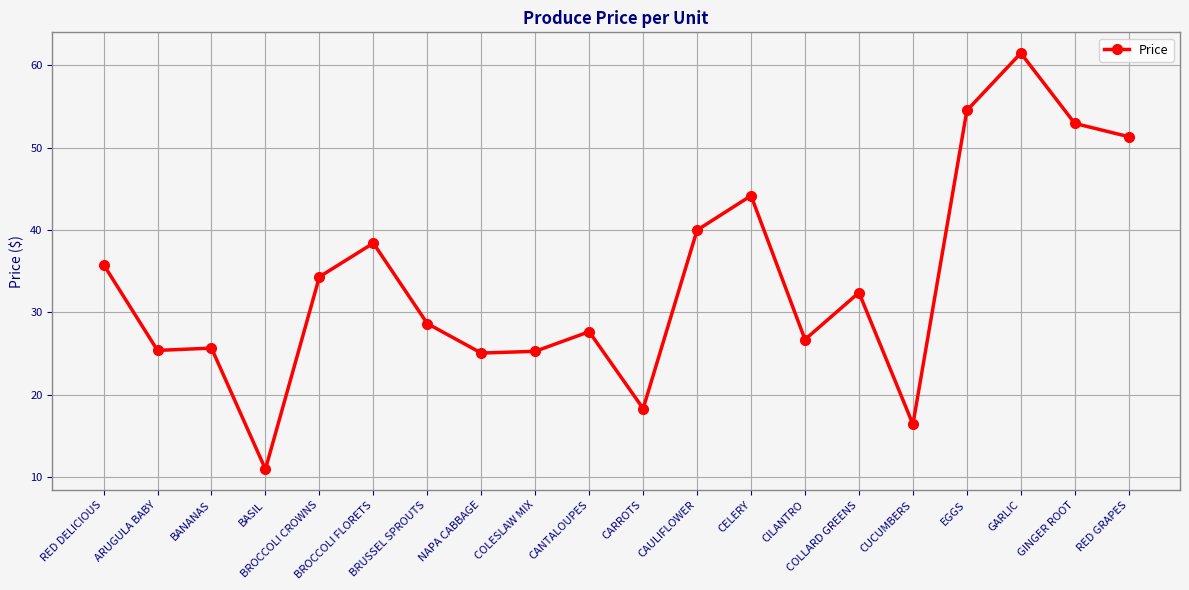

True or false: the data shows 38.4 at ARUGULA BABY.

False